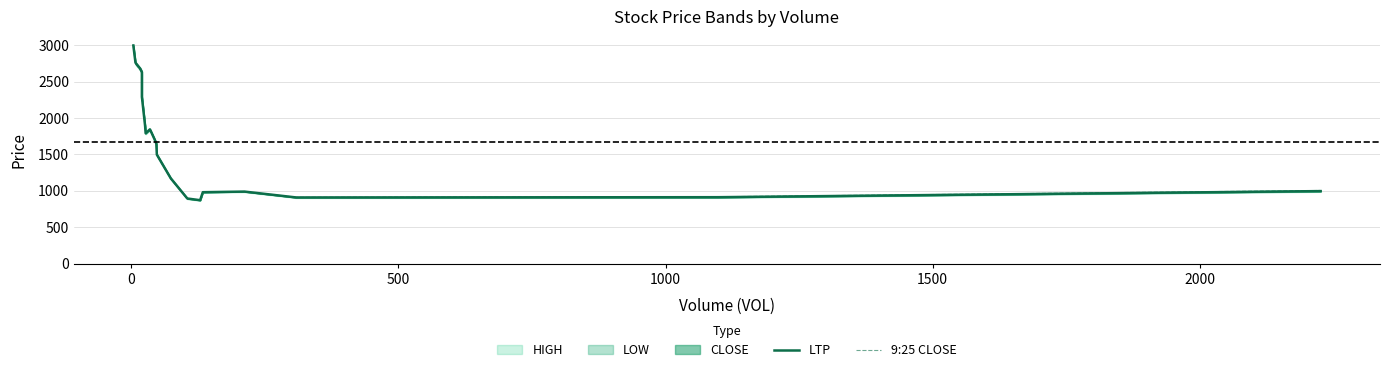

How many values in the LTP series exceed 1701?

10